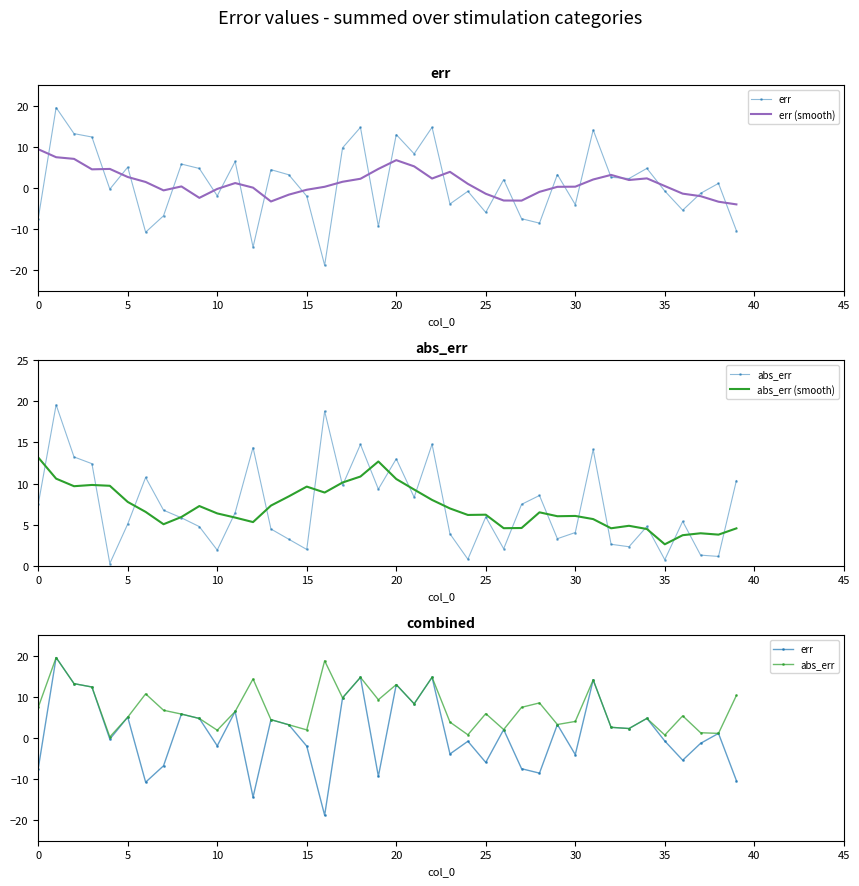

Reading right to left, extract all data points from this chart.

err: -10.4	1.1	-1.3	-5.4	-0.7	4.8	2.3	2.6	14.2	-4.0	3.3	-8.6	-7.5	2.1	-5.9	-0.8	-3.9	14.8	8.3	13.0	-9.3	14.8	9.8	-18.8	-2.0	3.2	4.5	-14.4	6.5	-1.9	4.8	5.8	-6.8	-10.8	5.1	-0.3	12.4	13.2	19.6	-7.5
err (smooth): -4.0	-3.3	-2.0	-1.4	0.5	2.3	2.0	3.2	2.1	0.3	0.3	-0.9	-3.1	-3.0	-1.4	1.0	3.9	2.3	5.3	6.8	4.6	2.3	1.5	0.3	-0.4	-1.6	-3.3	0.1	1.2	-0.2	-2.4	0.4	-0.6	1.5	2.7	4.6	4.5	7.1	7.5	9.4
abs_err: 10.4	1.1	1.3	5.4	0.7	4.8	2.3	2.6	14.2	4.0	3.3	8.6	7.5	2.1	5.9	0.8	3.9	14.8	8.3	13.0	9.3	14.8	9.8	18.8	2.0	3.2	4.5	14.4	6.5	1.9	4.8	5.8	6.8	10.8	5.1	0.3	12.4	13.2	19.6	7.5
abs_err (smooth): 4.5	3.8	3.9	3.7	2.6	4.5	4.9	4.6	5.7	6.1	6.0	6.5	4.6	4.6	6.2	6.2	7.0	8.0	9.3	10.6	12.7	10.9	10.1	8.9	9.6	8.4	7.3	5.3	5.9	6.4	7.3	5.9	5.0	6.6	7.8	9.7	9.8	9.7	10.6	13.2